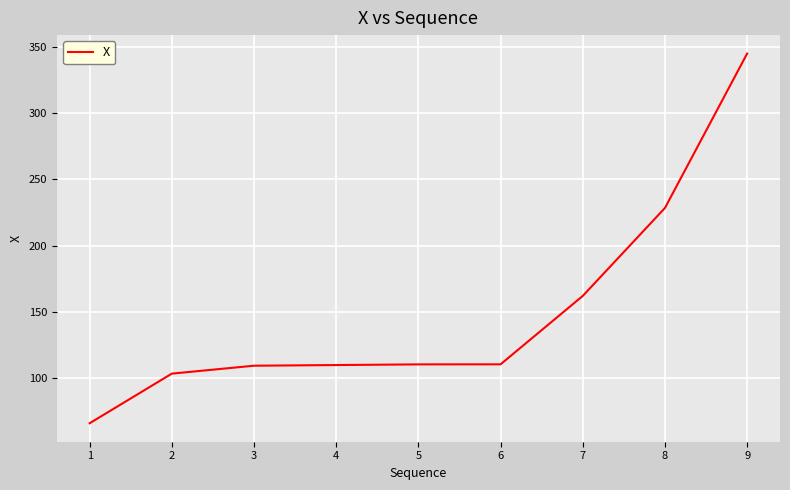

The value at 4 is 49.2. True or false?

False